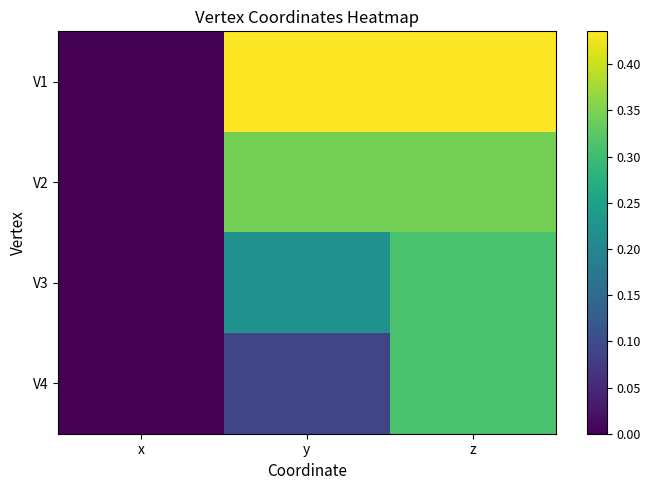

Which series changed the most between y and z?

V4